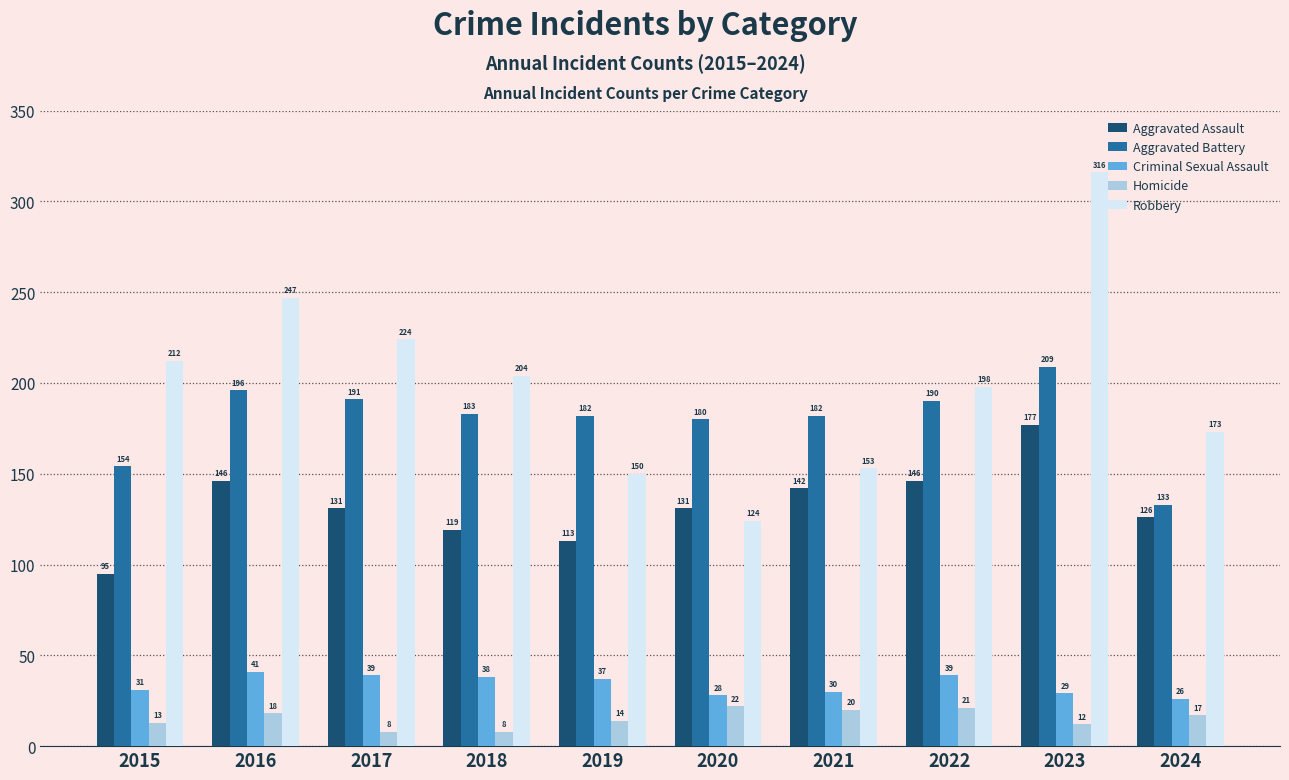

At which label does Aggravated Assault reach its peak?

2023